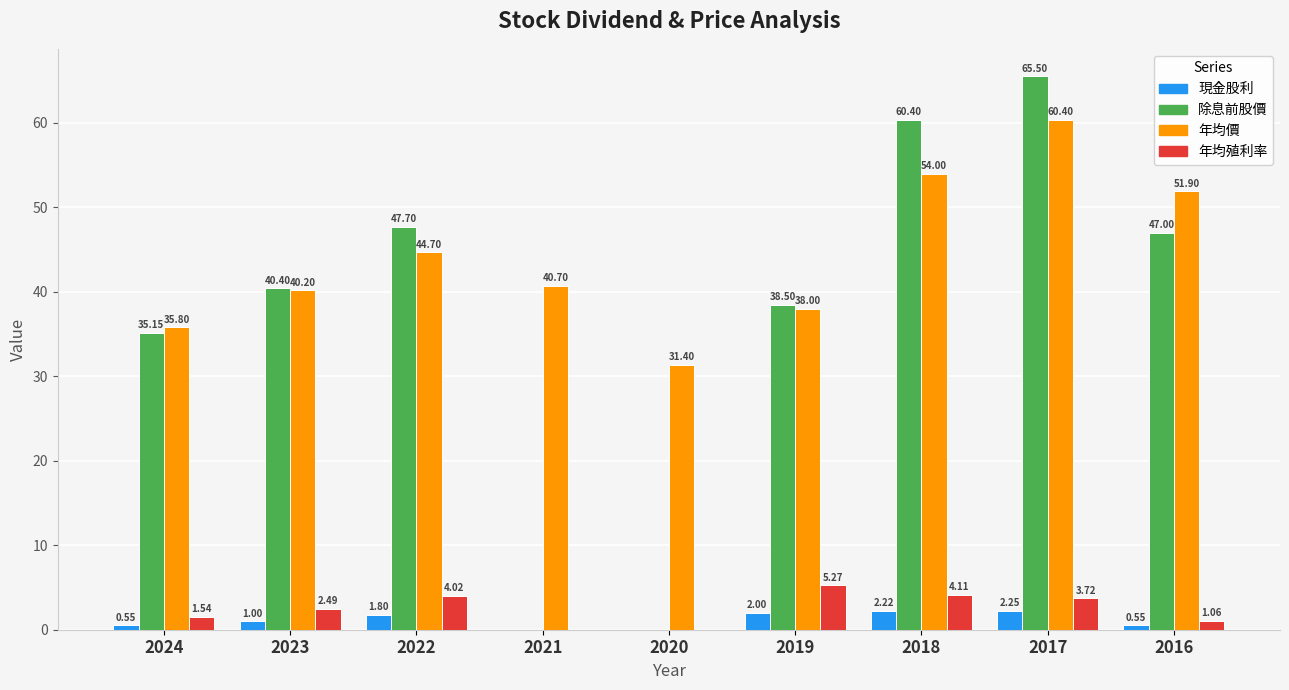

Which series changed the most between 2022 and 2020?

除息前股價